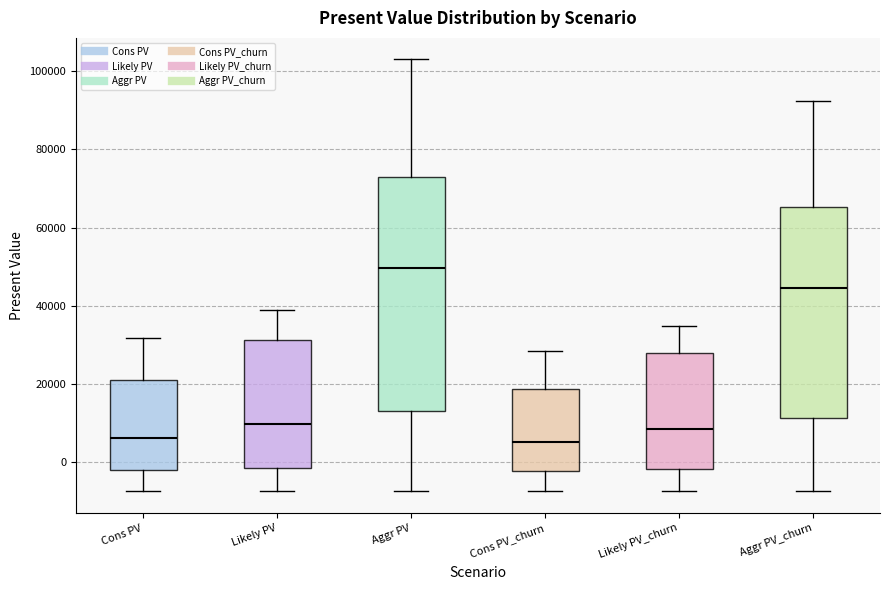

Reading left to right, transcribe this box plot: for each box, give where its median line is, the range the box spans, and where its two whiskers end, as read against the y-axis. The values are not printed on the chart, so give them approximately, as read against the axis.

Cons PV: median 6000, box -2000 to 22000, whiskers -8000 to 32000
Likely PV: median 10000, box -2000 to 32000, whiskers -8000 to 38000
Aggr PV: median 50000, box 14000 to 74000, whiskers -8000 to 102000
Cons PV_churn: median 6000, box -2000 to 18000, whiskers -8000 to 28000
Likely PV_churn: median 8000, box -2000 to 28000, whiskers -8000 to 34000
Aggr PV_churn: median 44000, box 12000 to 66000, whiskers -8000 to 92000